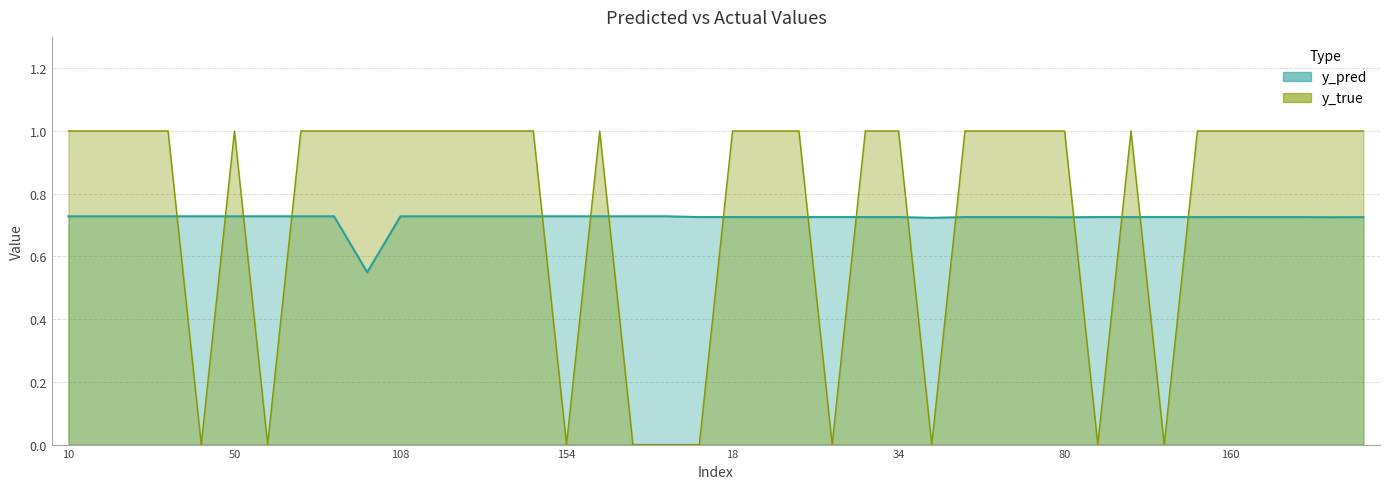

Which series ends up on top after the final intersection of y_true and y_pred?

y_true